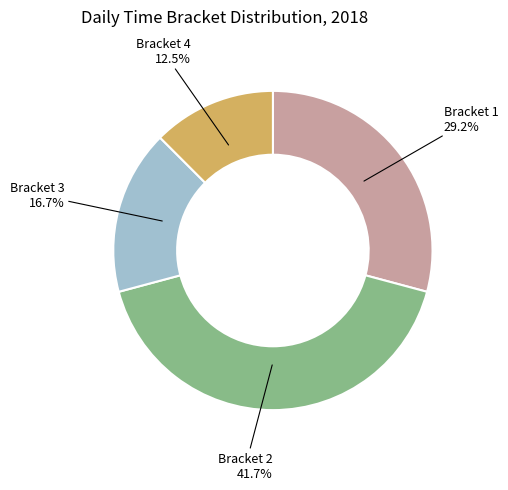

Is there a majority slice in this chart?

No